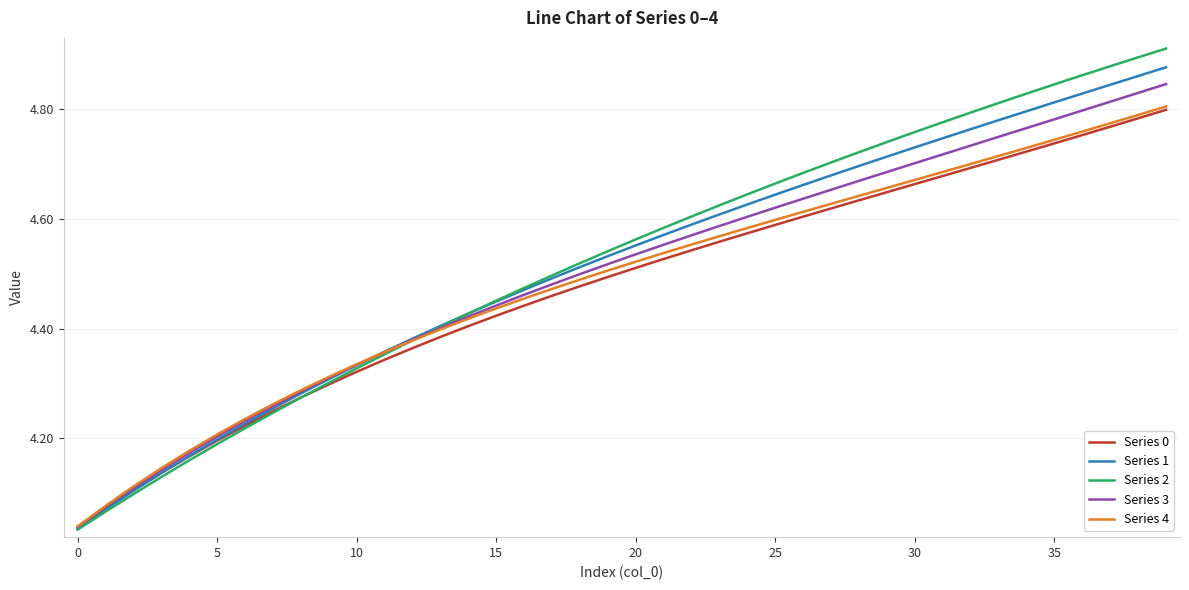

List the series in order of their overall mean, highest first.

Series 2, Series 1, Series 3, Series 4, Series 0